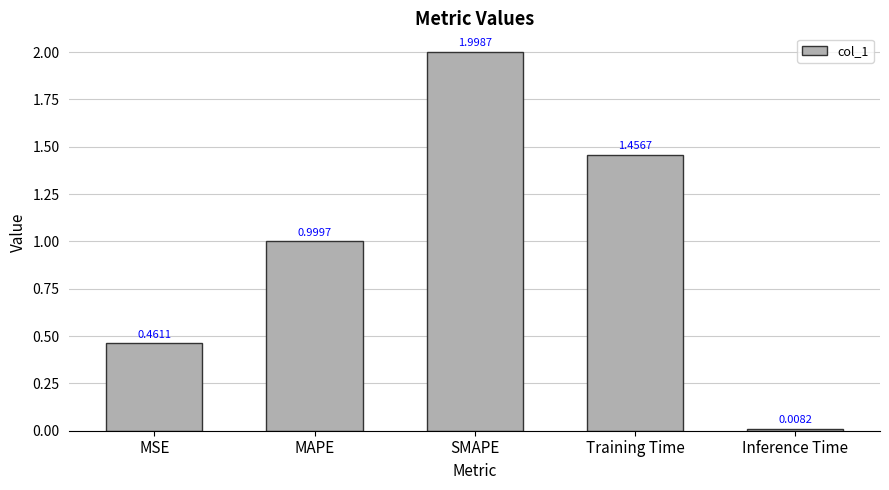

What is the sum of the values at MSE and Training Time?

1.9